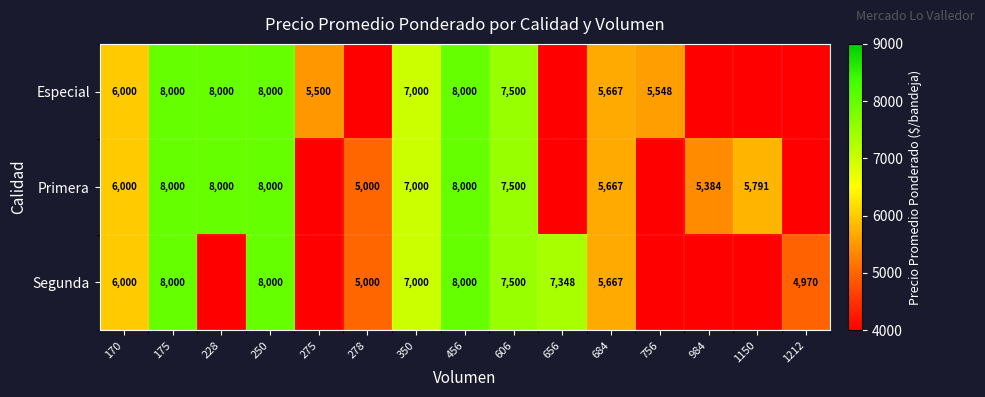

The Primera series shows 8000 at 228. True or false?

True